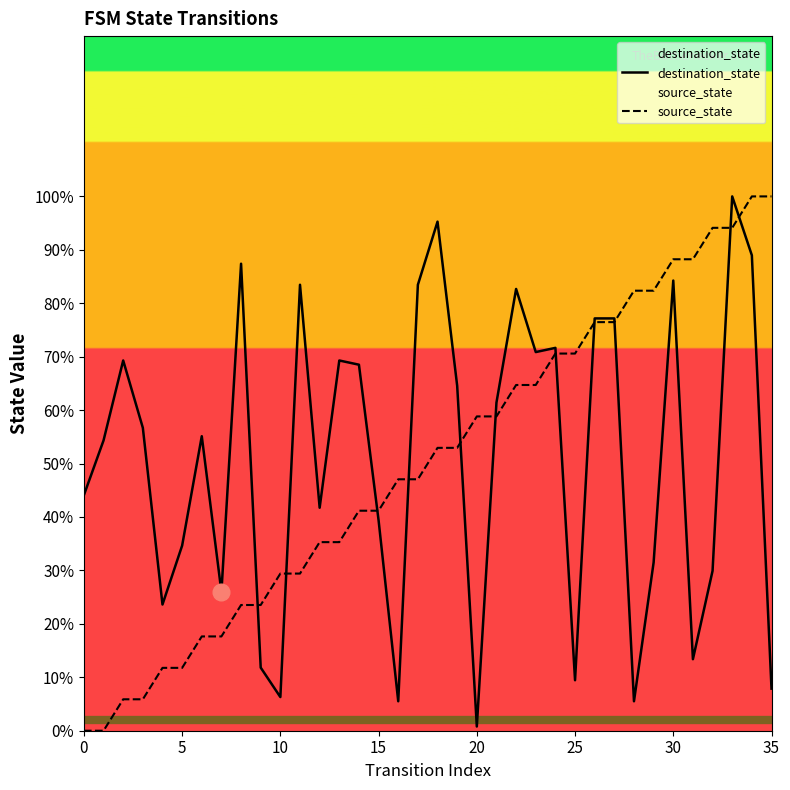

Is it true that source_state equals 22.3 at 30?

False